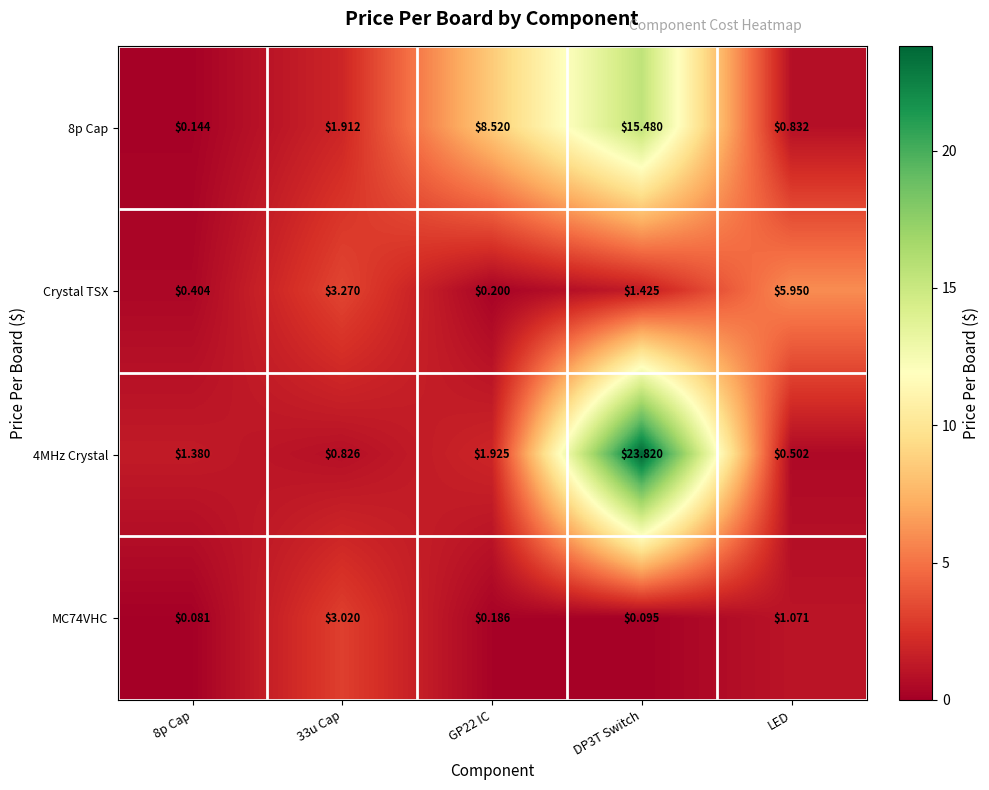

Which series changed the most between 8p Cap and LED?

Crystal TSX